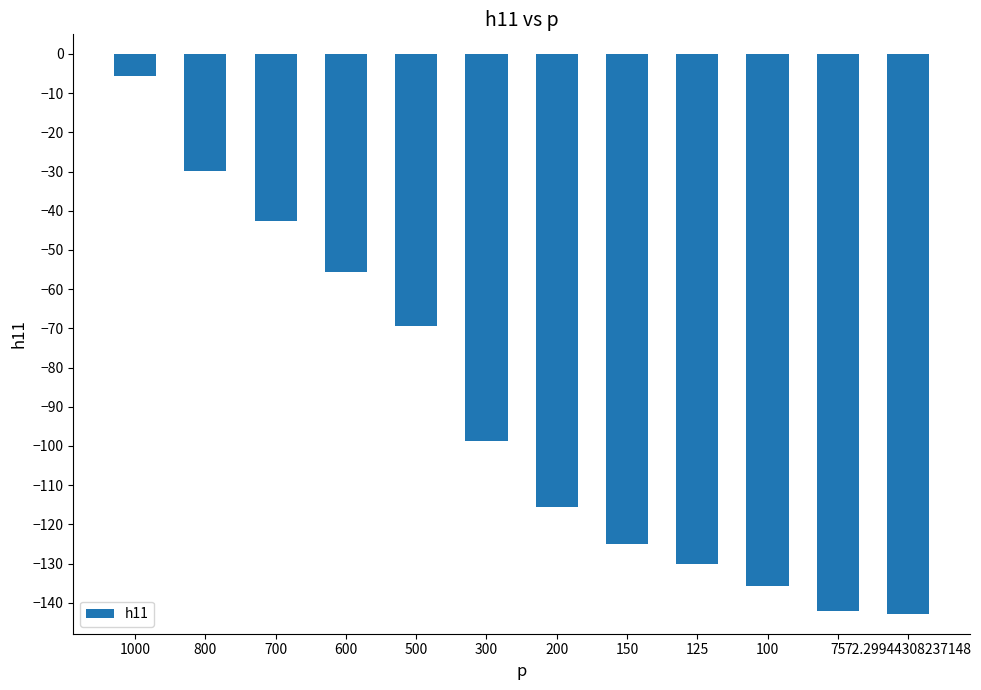

What is the sum of the values at 200 and 300?

-214.5